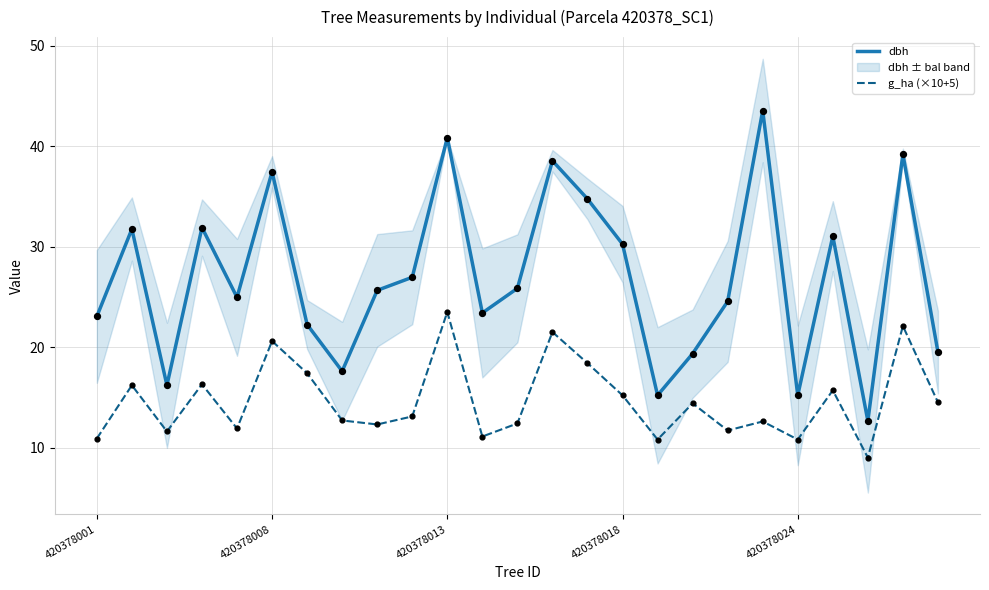

What is the total value across all series at 14?

53.1